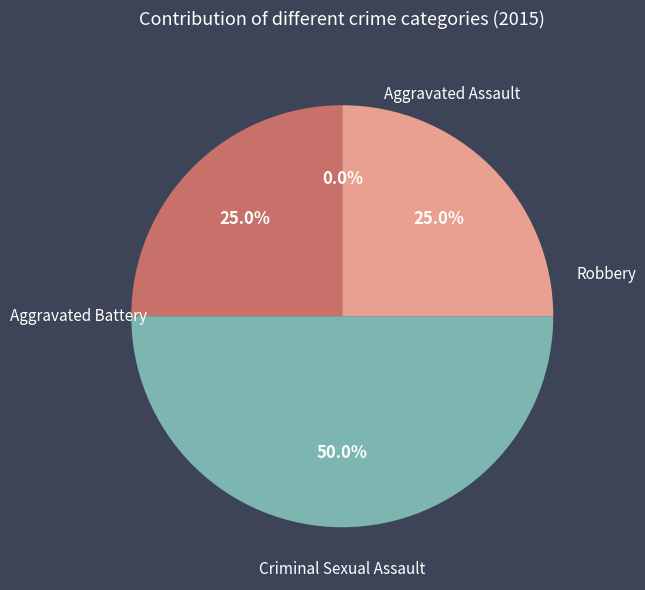

How many slices are in this pie chart?

4